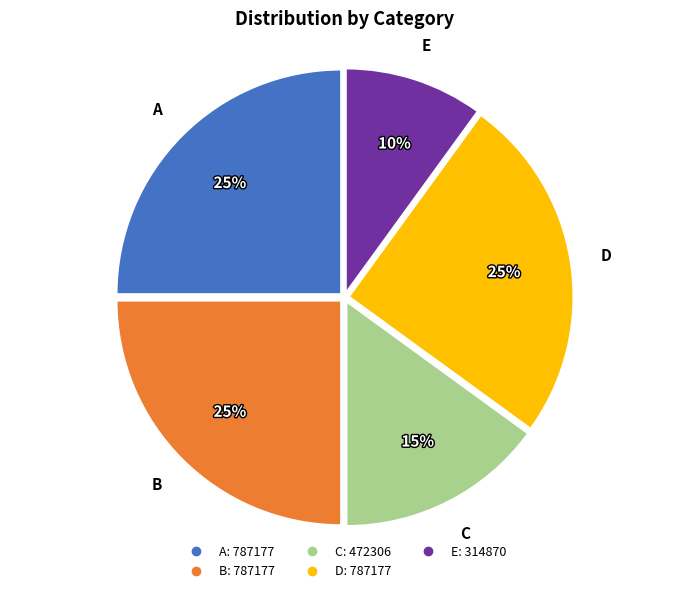

Which slice is the smallest?

E